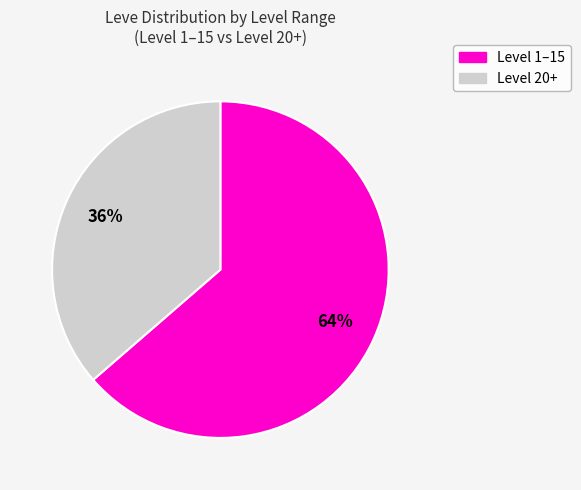

Is there a majority slice in this chart?

Yes